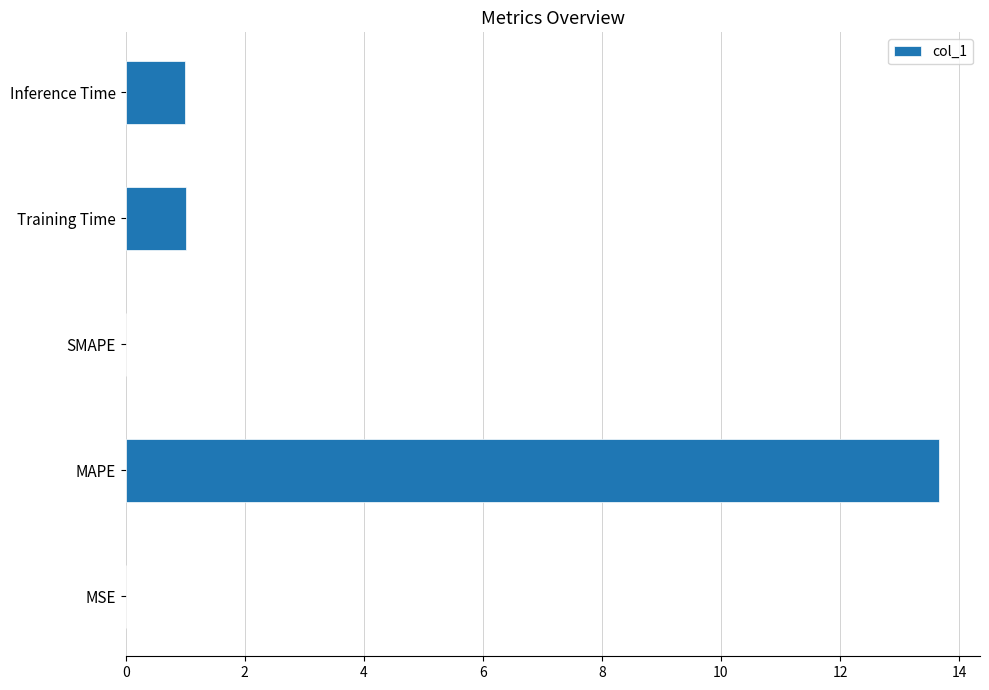

How many distinct data groups are displayed?

1